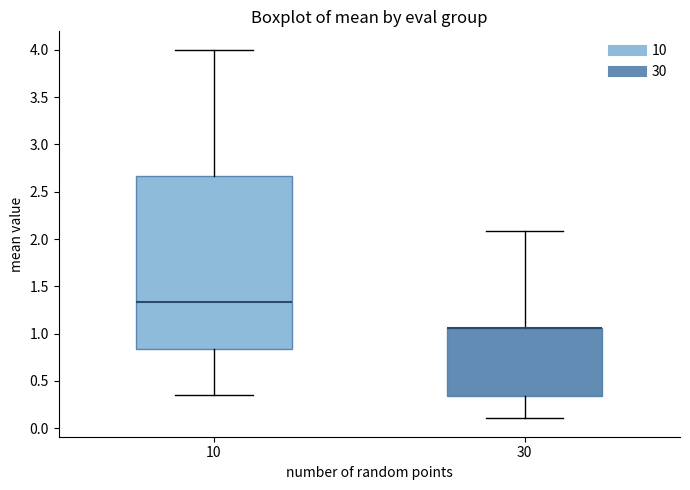

Where is the upper edge of the box at x = 30 on the y-axis? The values are not printed on the chart, so give them approximately, as read against the axis.

1.05